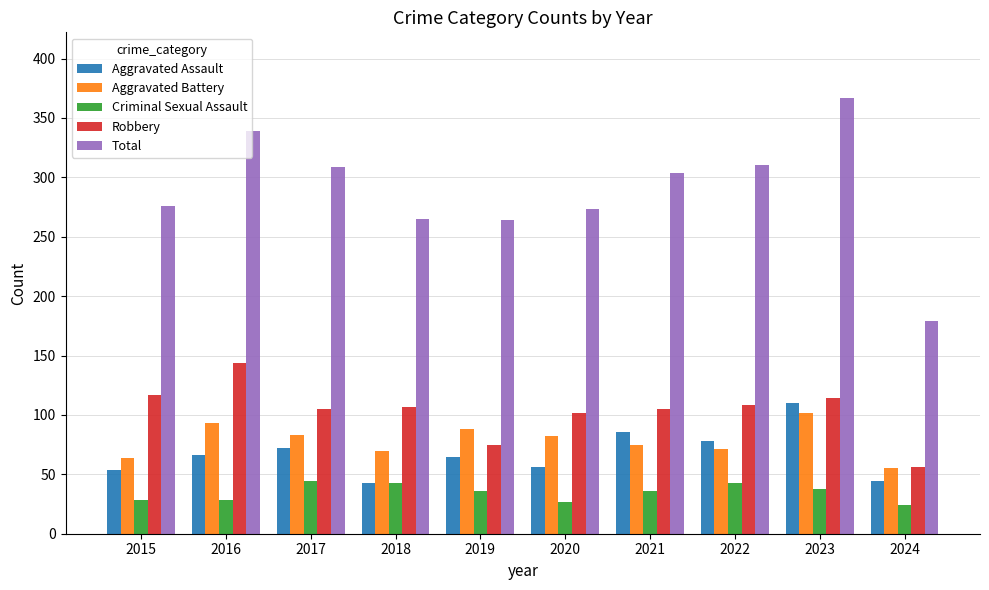

Which series has the largest range (max minus min)?

Total